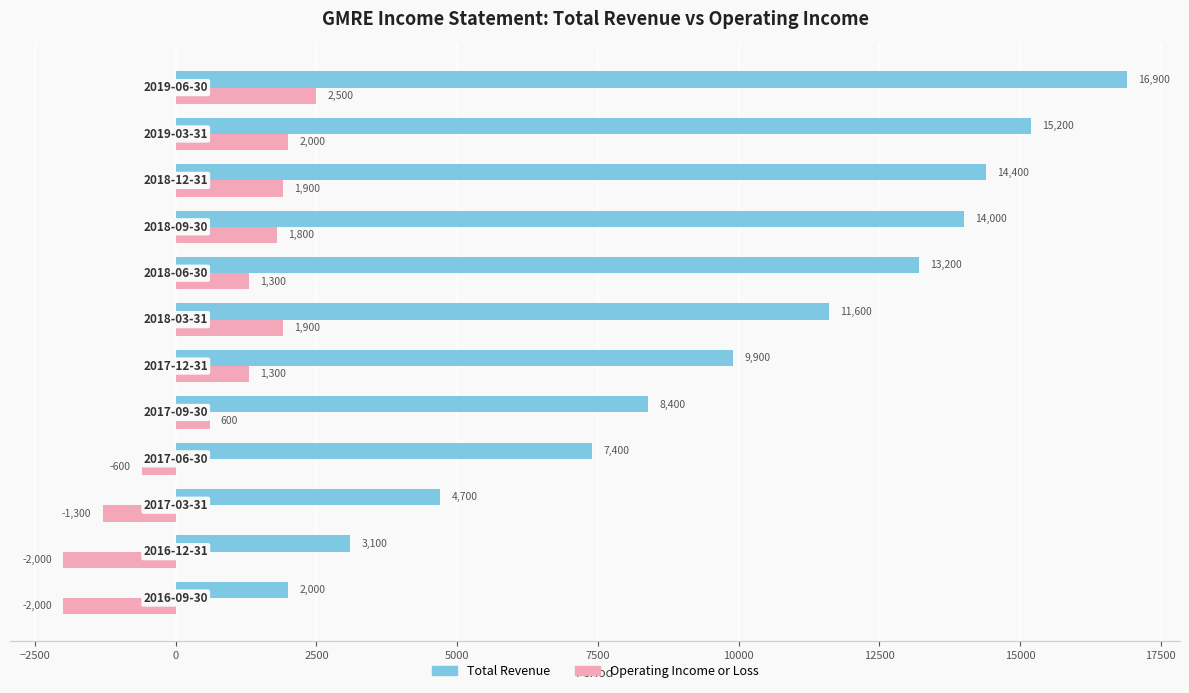

What is the highest value of the Total Revenue series?

16900